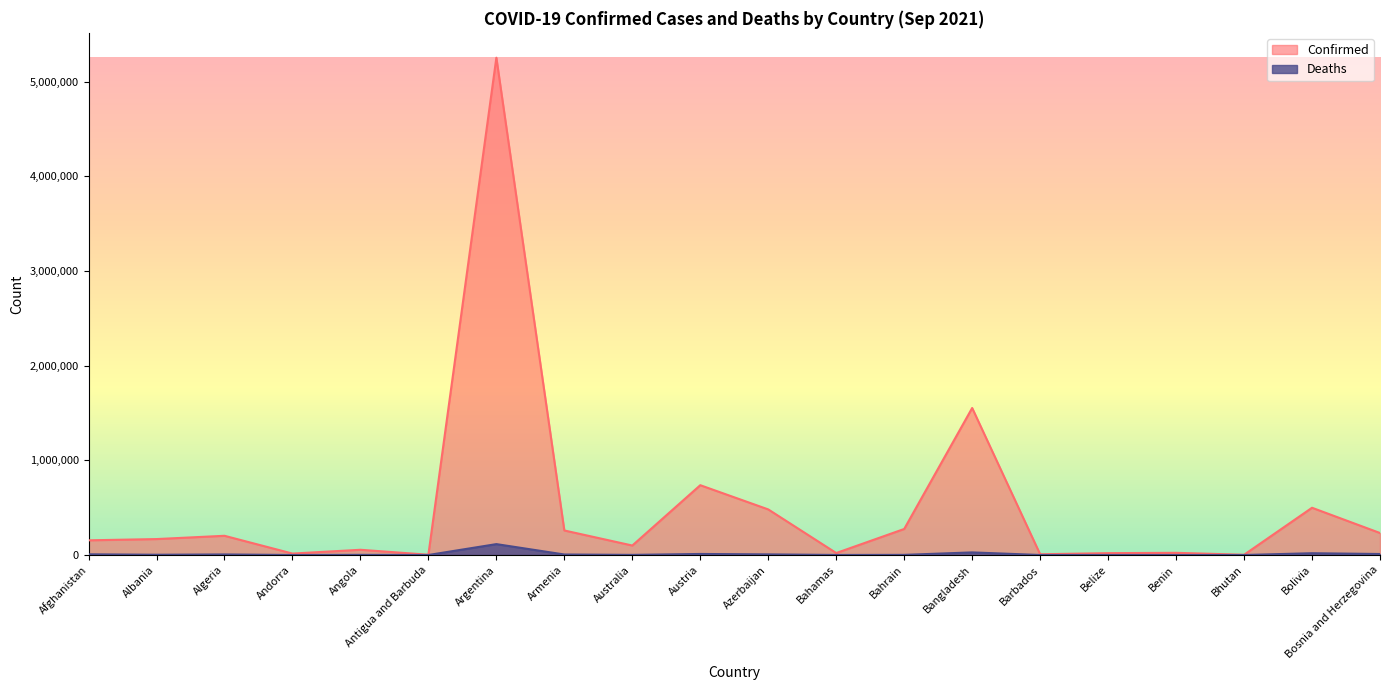

How many data points in Confirmed are above 168188?

9